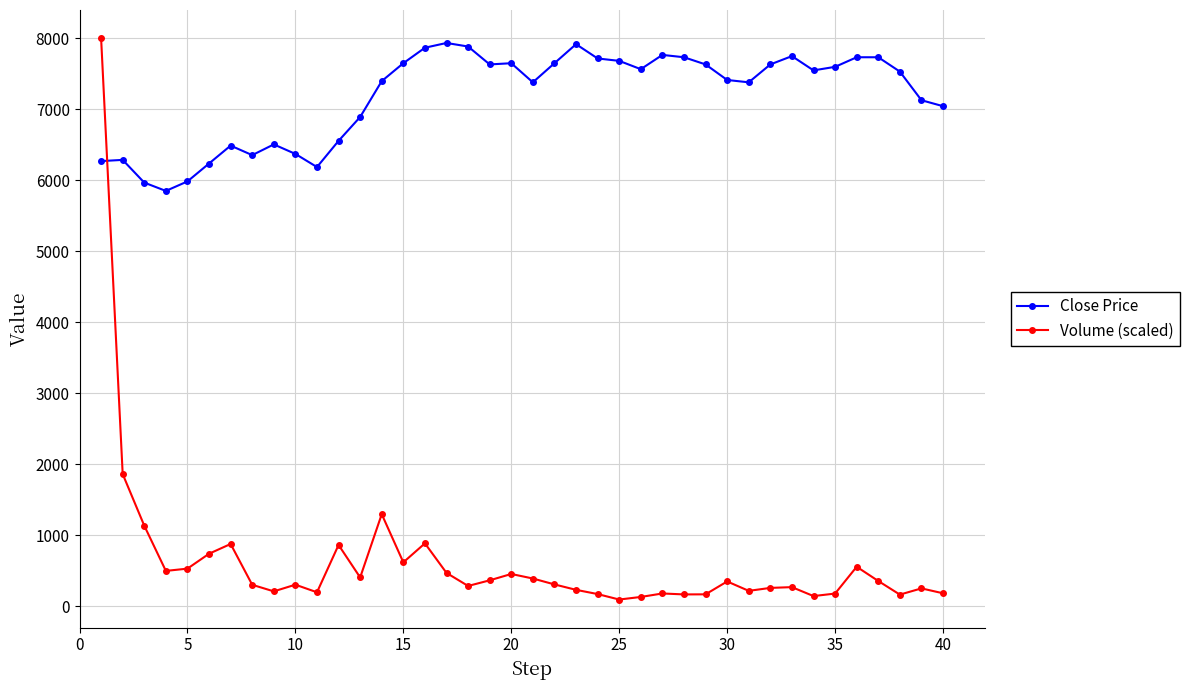

In Close Price, how many points are lower than both neighbors (excluding endpoints)?

8